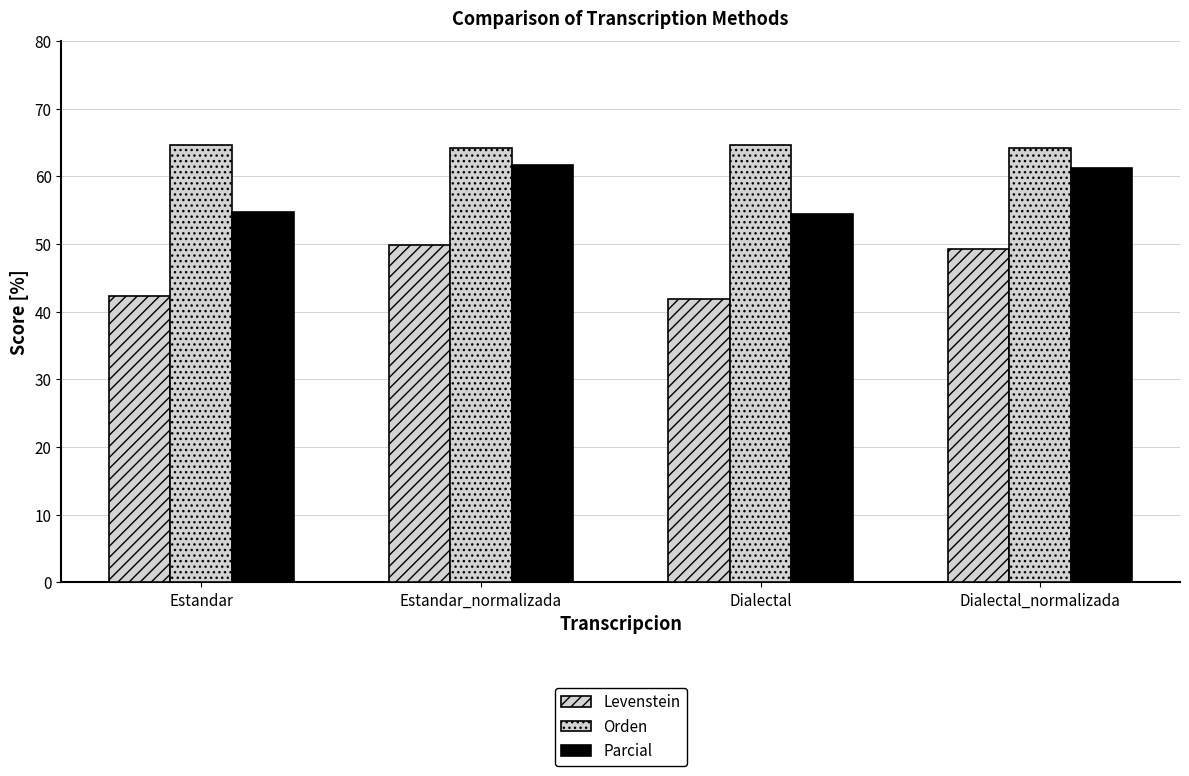

The Orden series shows 64.6 at Estandar. True or false?

True